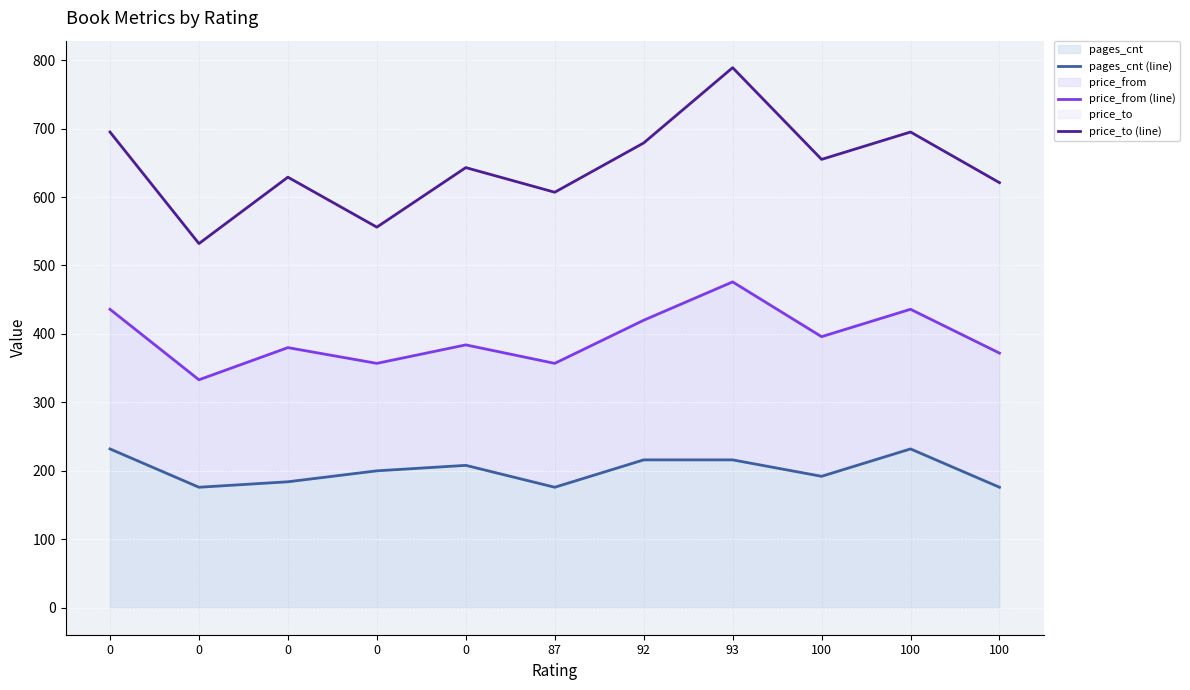

Reading left to right, transcribe all the data shown in this chart.

pages_cnt (line): 0=232	0=176	0=184	0=200	0=208	87=176	92=216	93=216	100=192	100=232	100=176
price_from (line): 0=436	0=333	0=380	0=357	0=384	87=357	92=420	93=476	100=396	100=436	100=372
price_to (line): 0=695	0=532	0=629	0=556	0=643	87=607	92=679	93=789	100=655	100=695	100=621